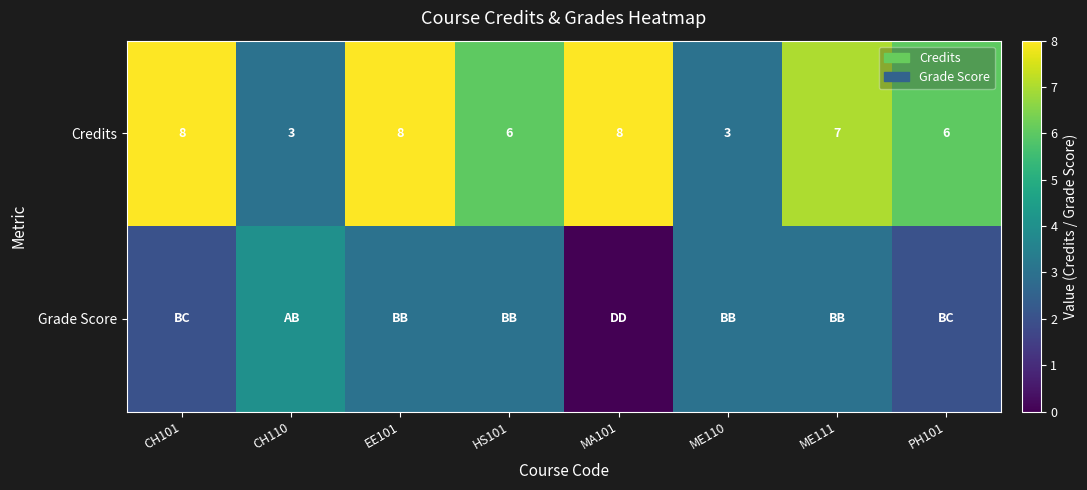

Which category has the highest value across all series?

CH101